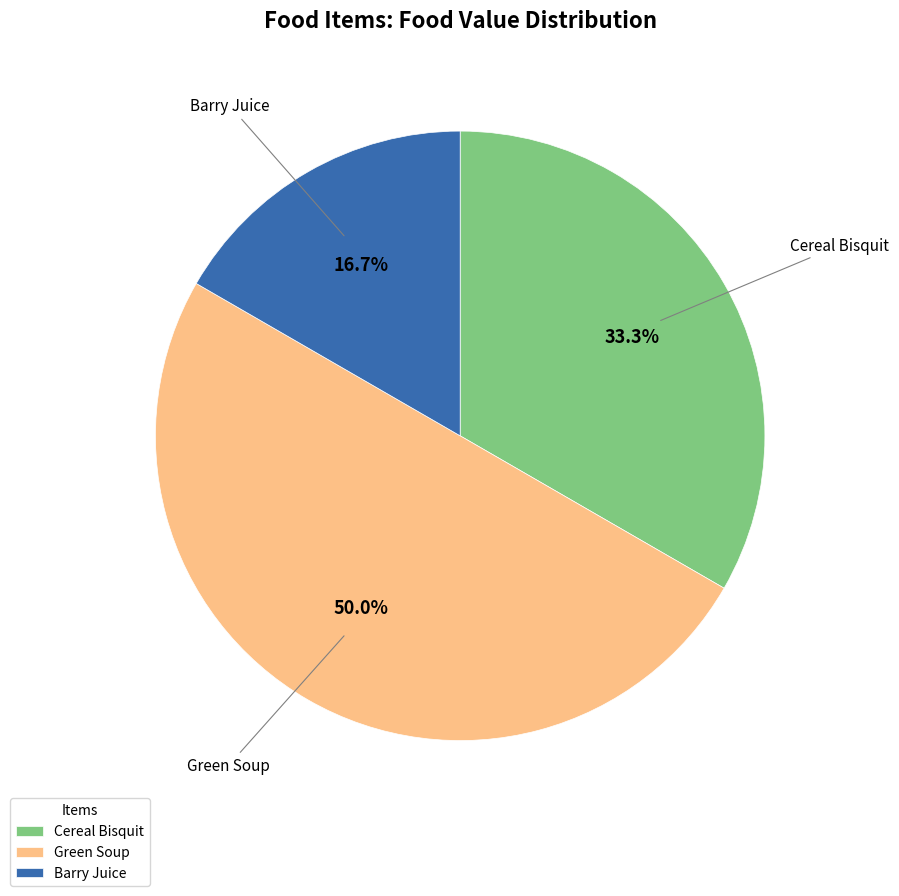

How much of the chart is everything except Green Soup?

50.0%